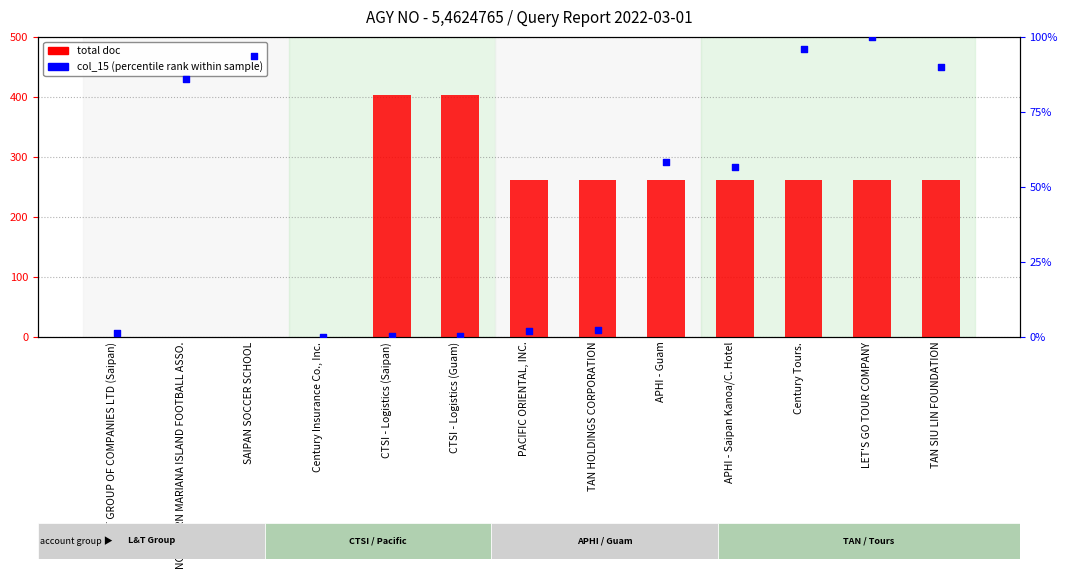

Which series has the largest total across all categories?

total doc (count)